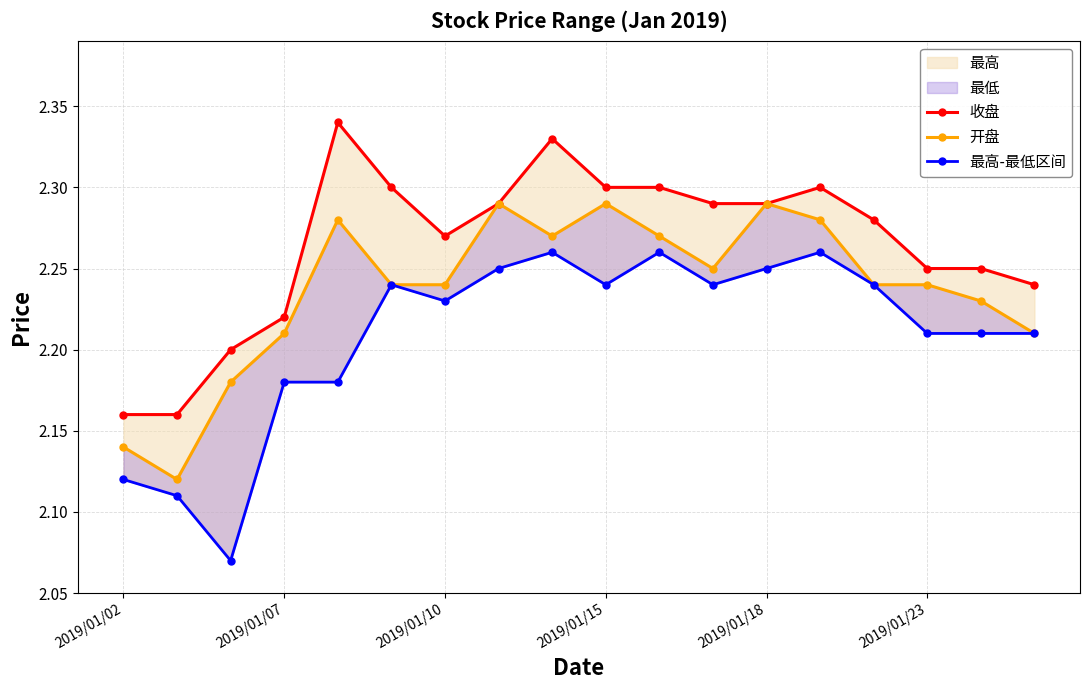

Which series changed the most between 2019/01/23 and 14?

收盘